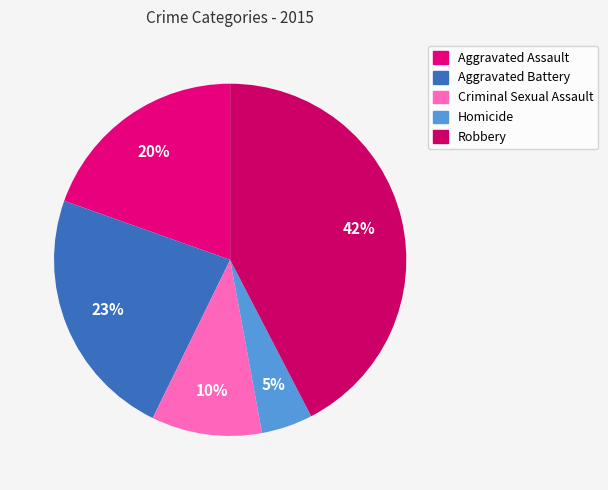

Is there a majority slice in this chart?

No